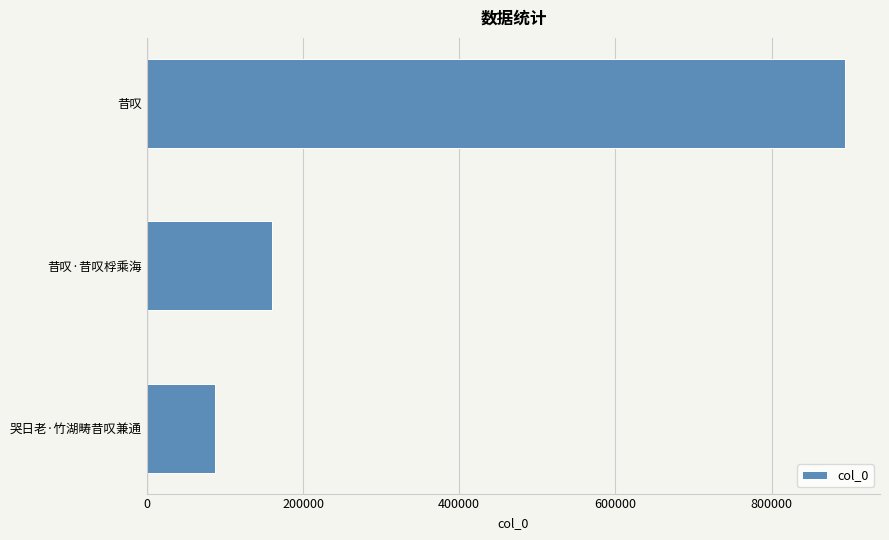

What is the ratio of the value at 昔叹 to the value at 哭日老·竹湖畴昔叹兼通?

10.2